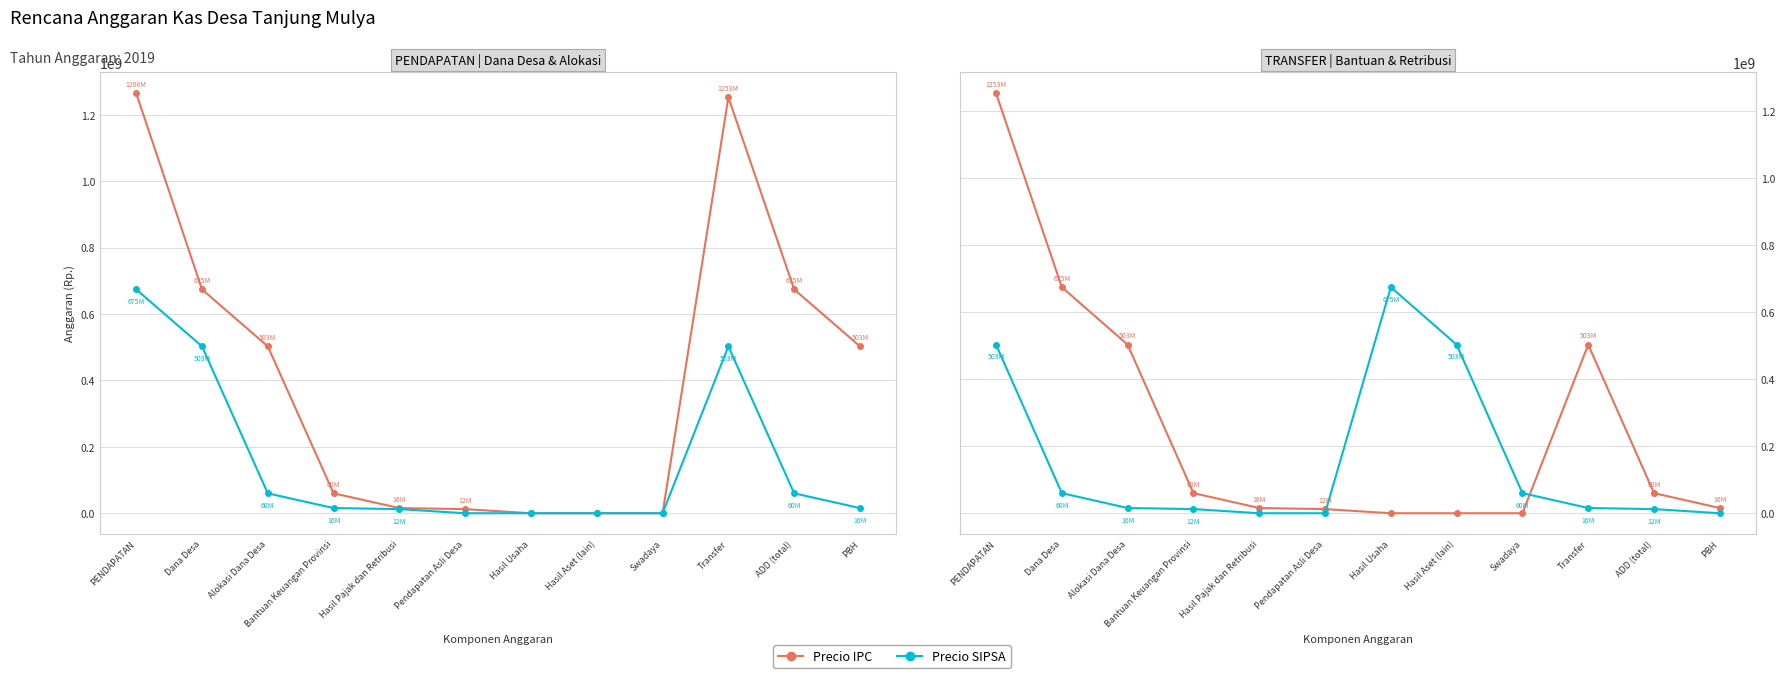

How many categories are shown in the chart?

12